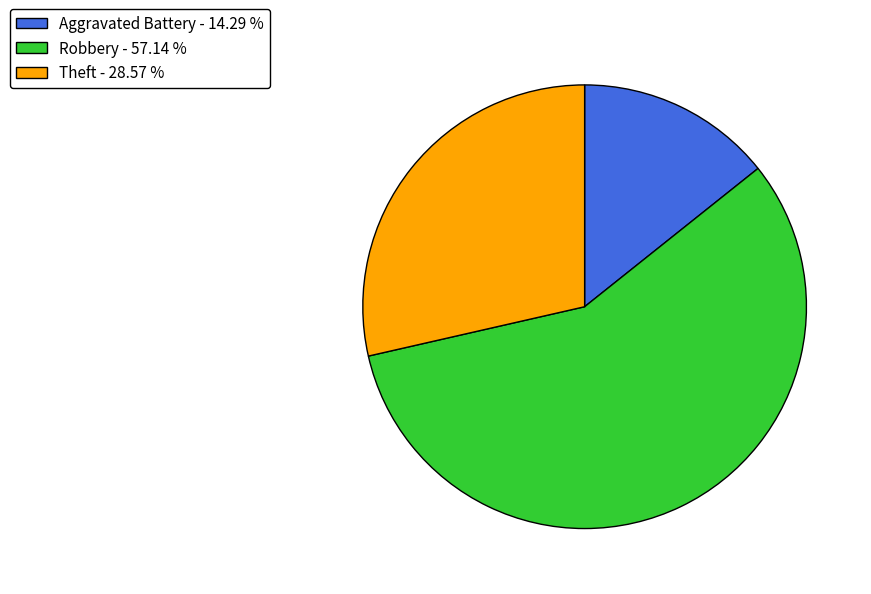

The Robbery slice represents 57% of the pie. True or false?

True